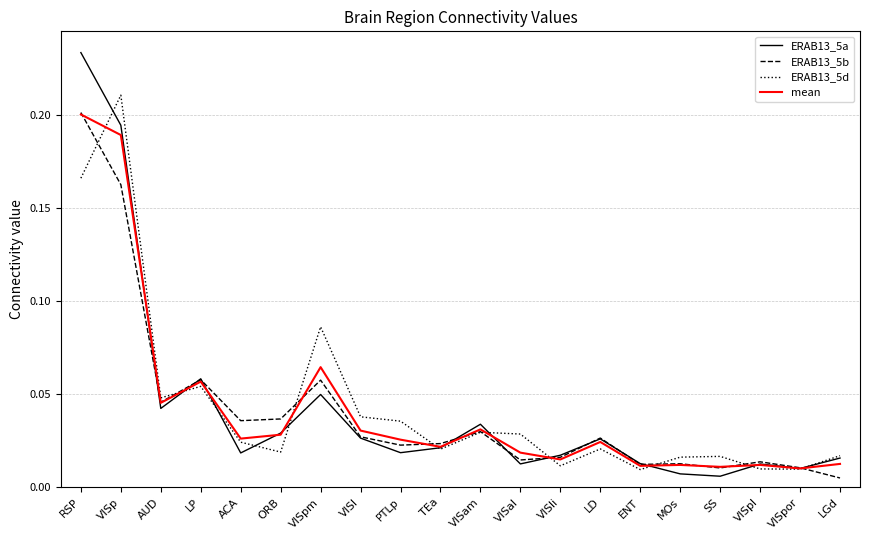

At which category does ERAB13_5a reach its first local peak?

LP